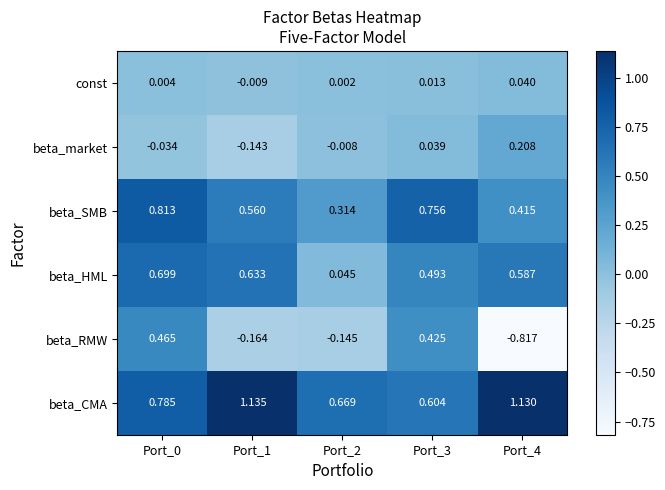

At Port_2, list the series in order from smallest to largest.

beta_RMW, beta_market, const, beta_HML, beta_SMB, beta_CMA